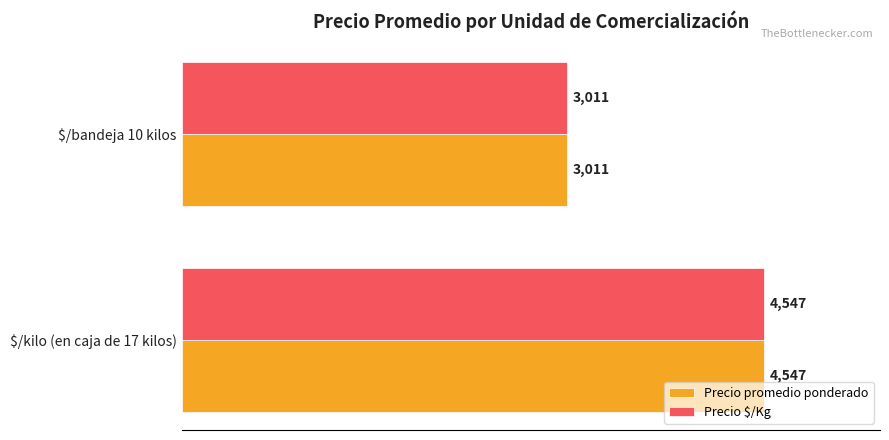

What is the average value of the Precio $/Kg series?

3779